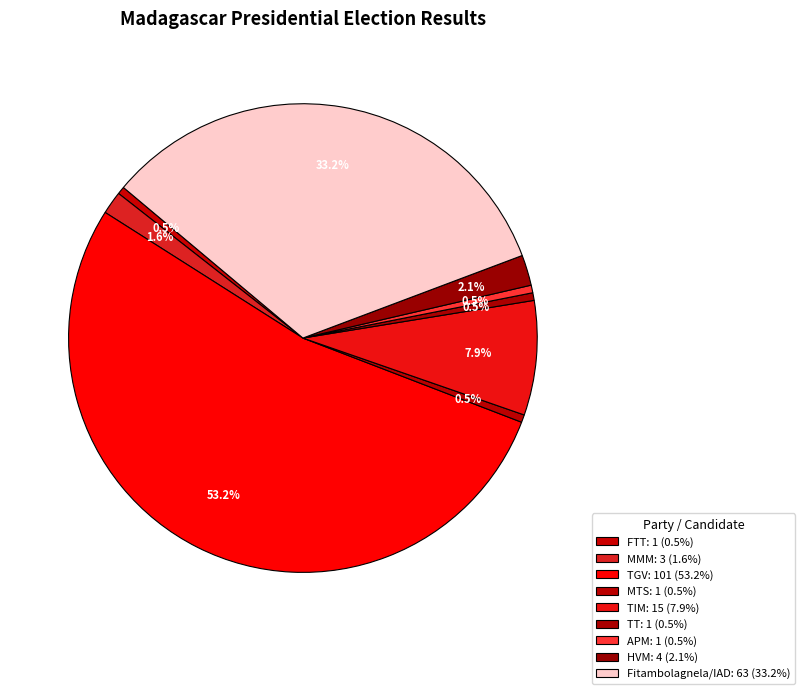

To the nearest percent, what is the difference between the largest and smallest slice percentages?

53%